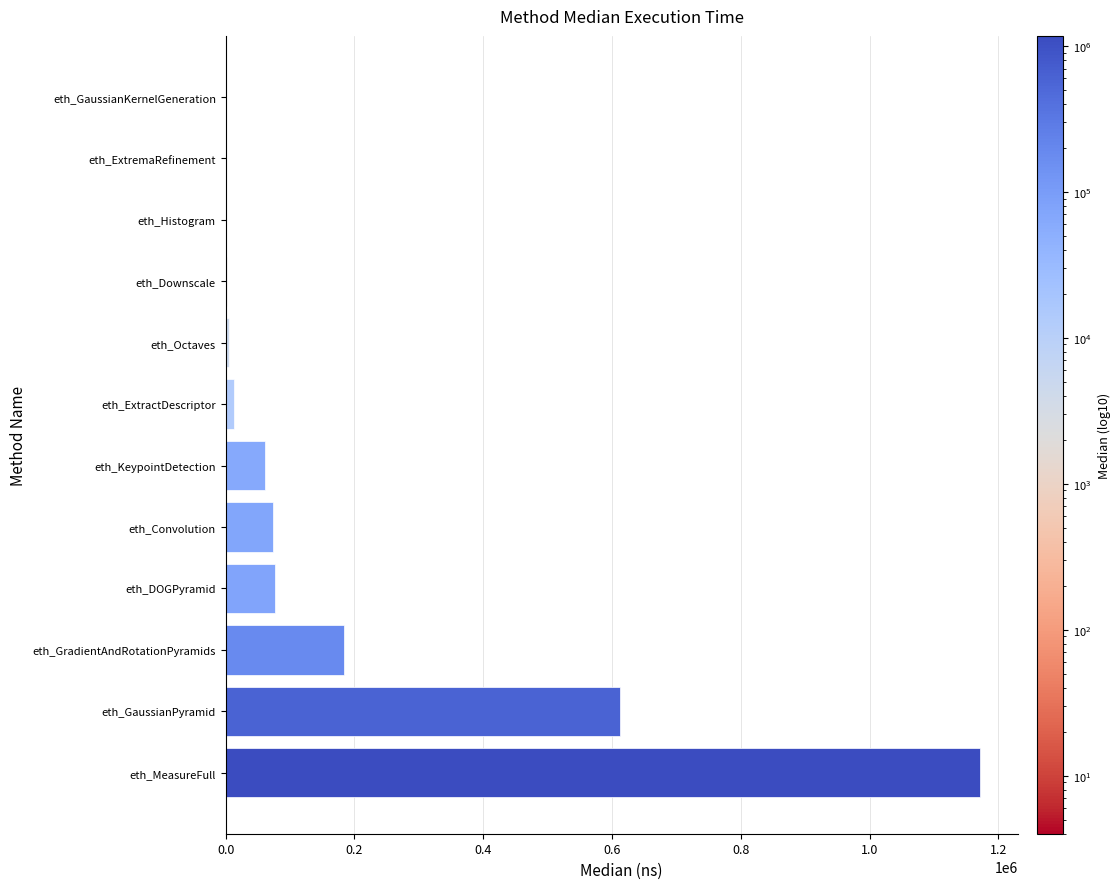

What is the maximum value shown in the chart?

1171477